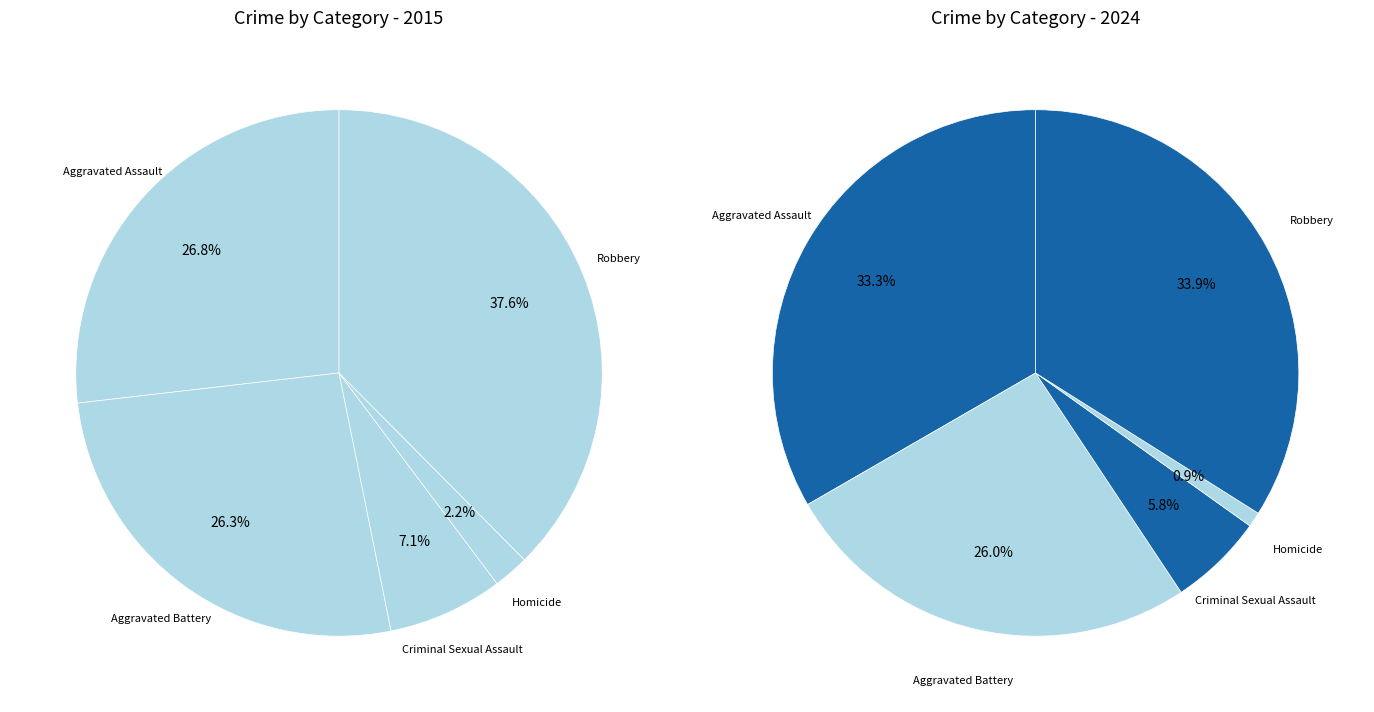

How many segments does this pie chart have?

5